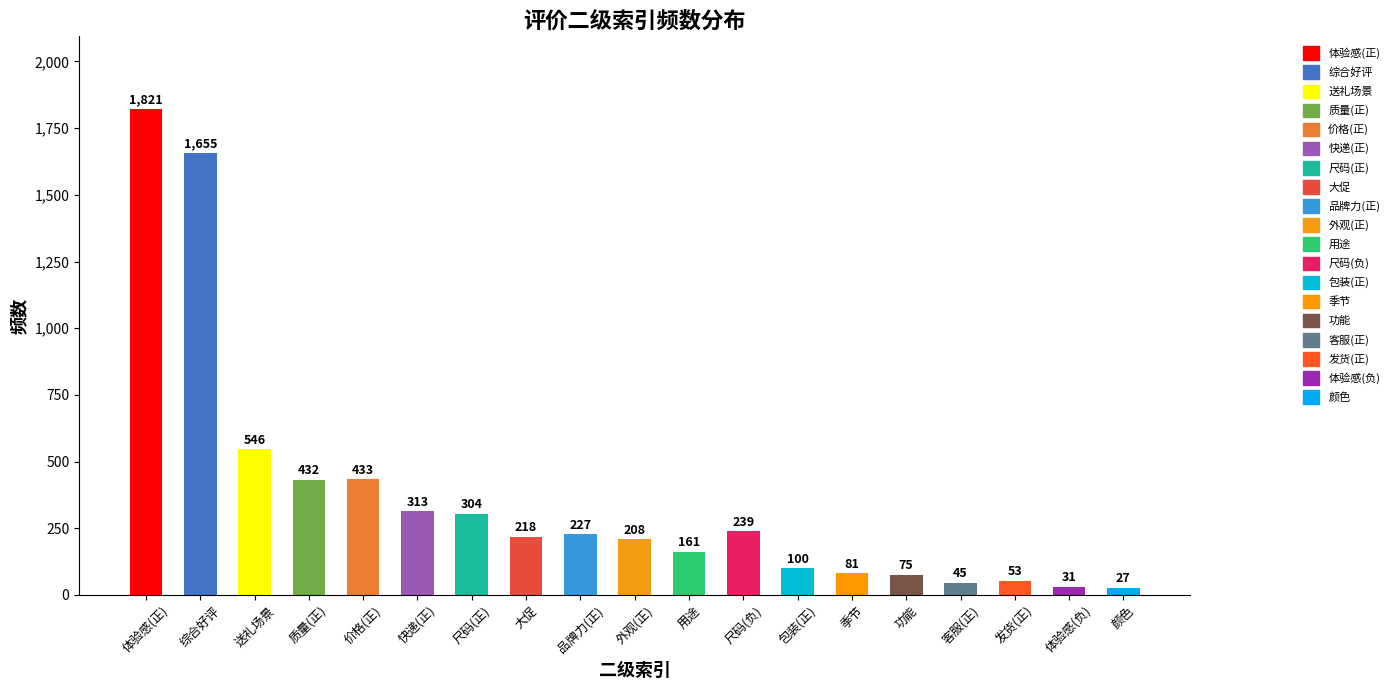

Which category has the highest value across all series?

体验感(正)